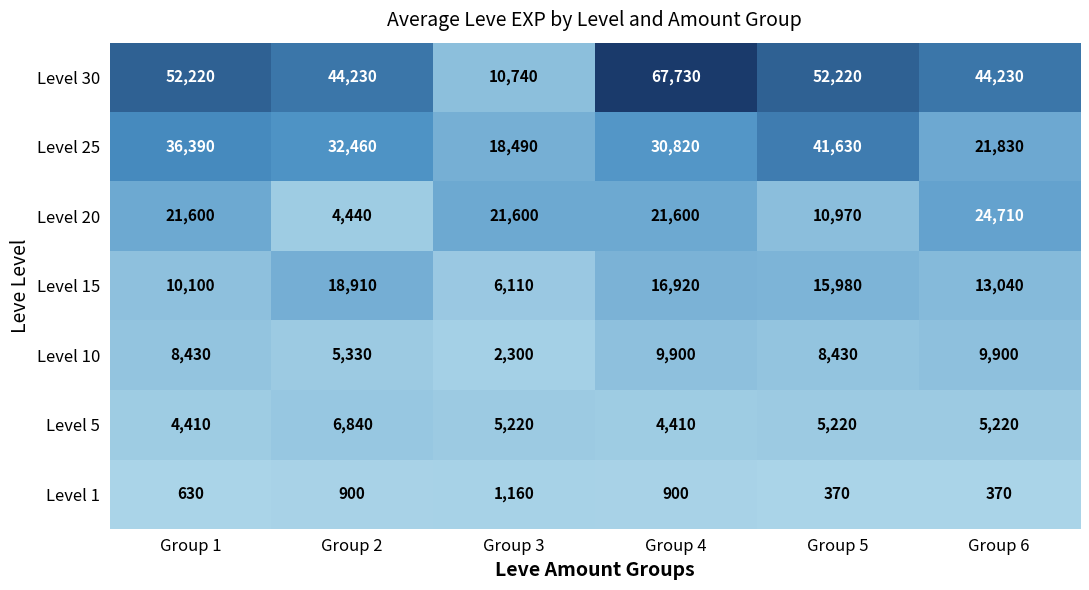

The value of Level 5 at Group 2 is 6840. True or false?

True